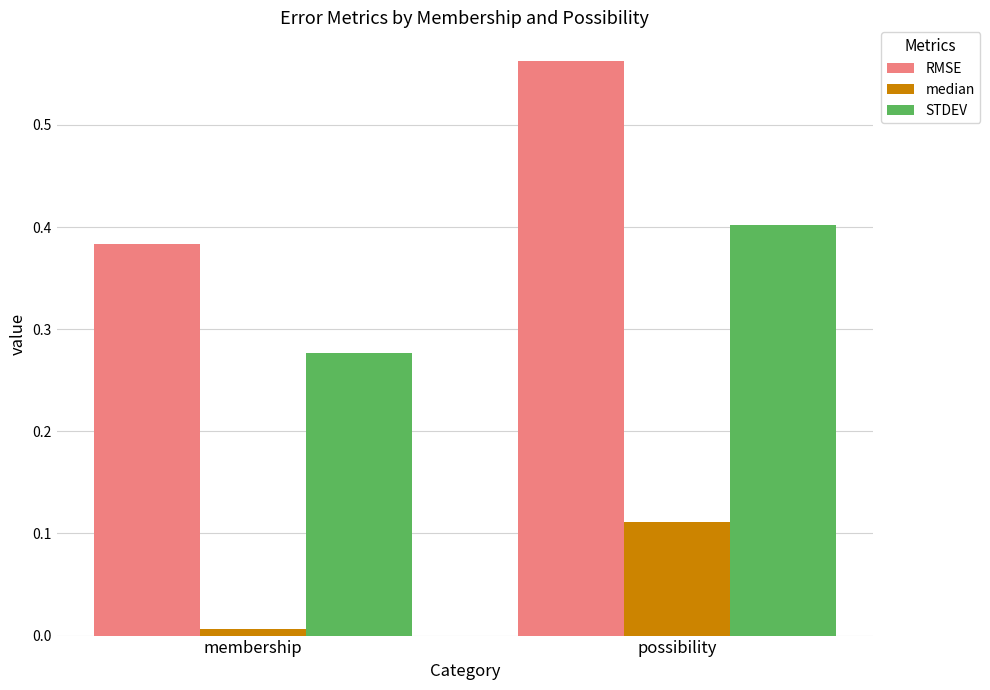

At which label is median closest to 0?

membership